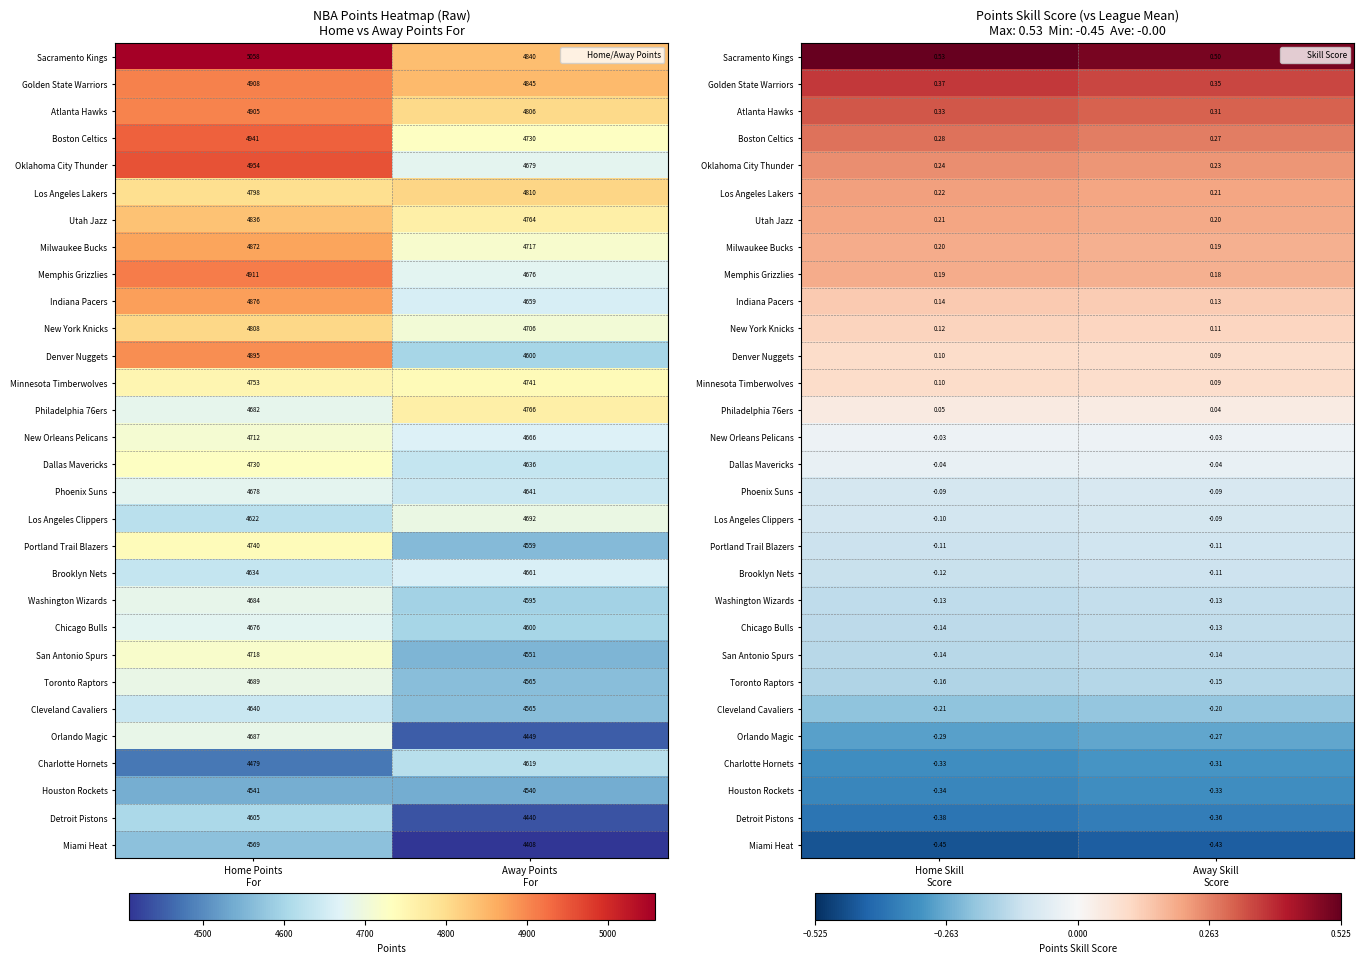

What is the sum of all San Antonio Spurs values?

-0.3